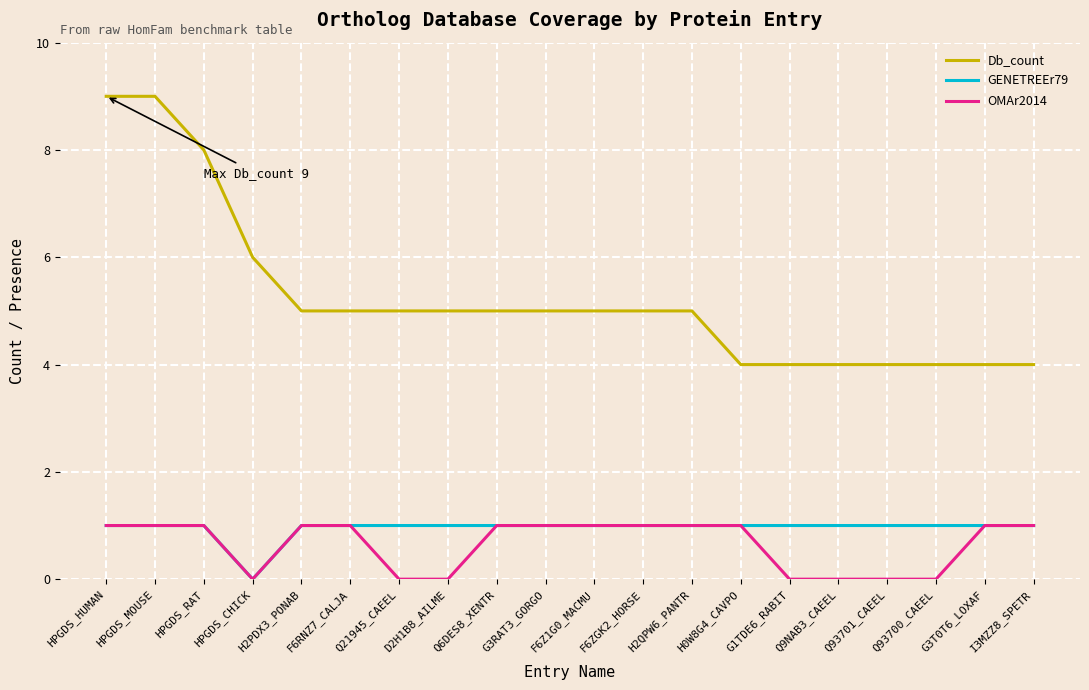

What is the total value across all series at G3RAT3_GORGO?

7